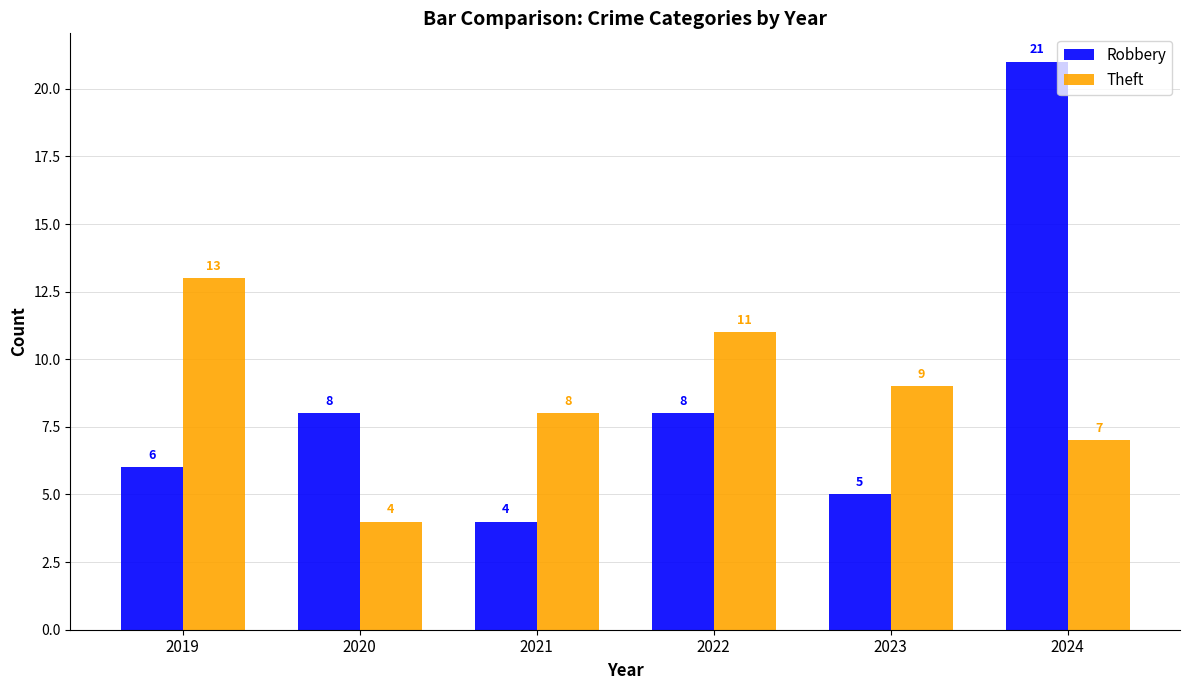

What is the minimum value for Robbery?

4